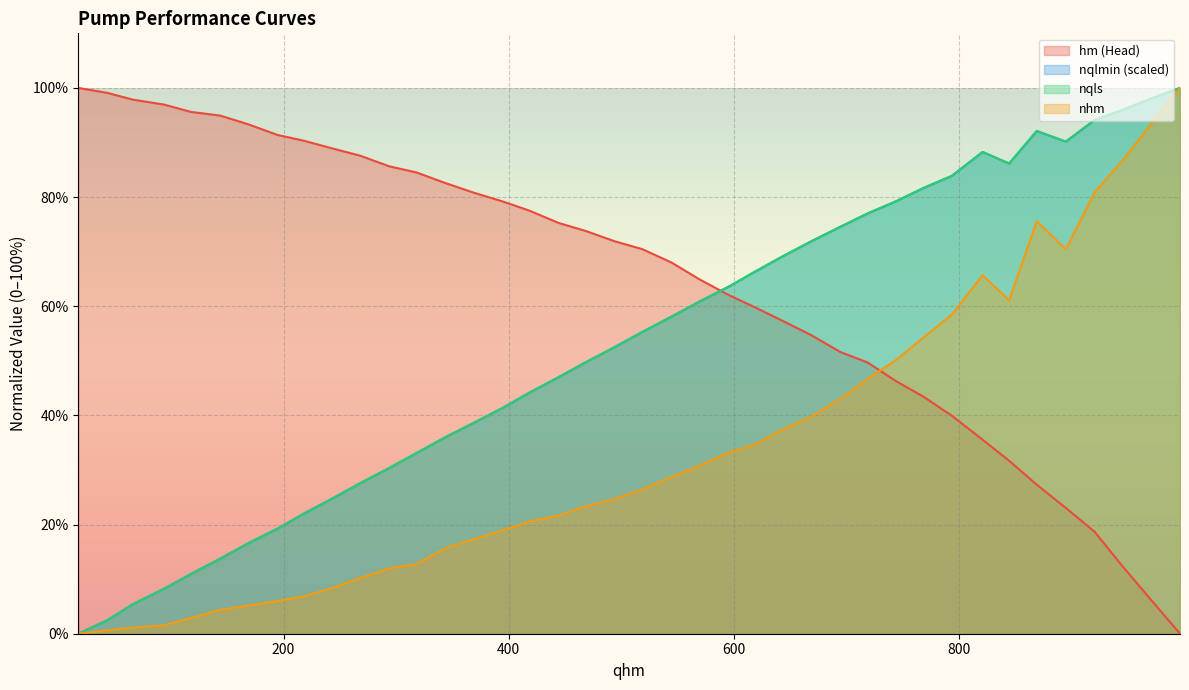

What is the maximum value shown in the chart?

100.0